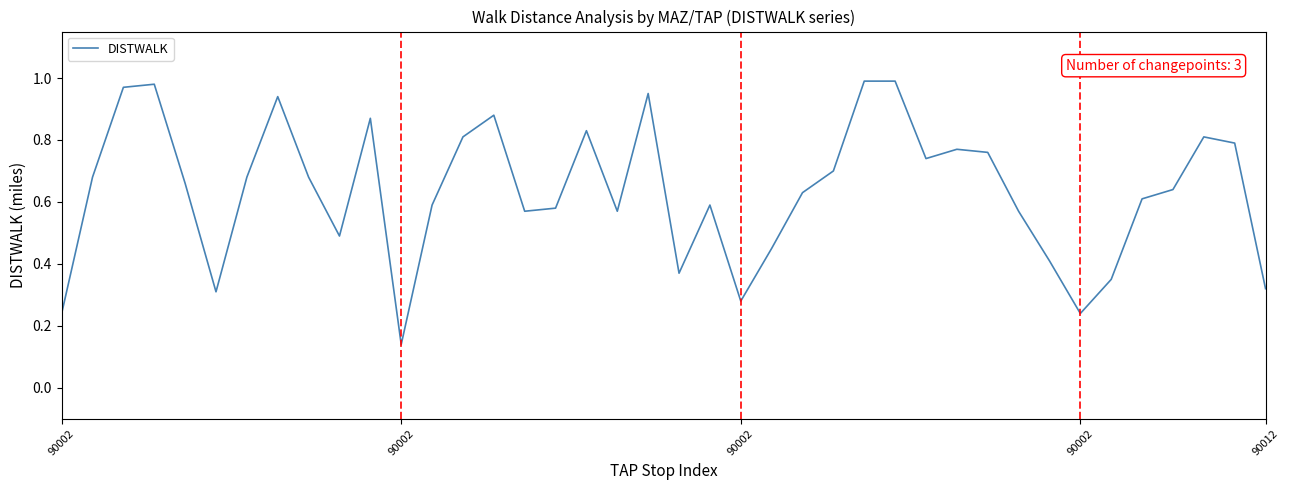

How many lines are shown in the chart?

1